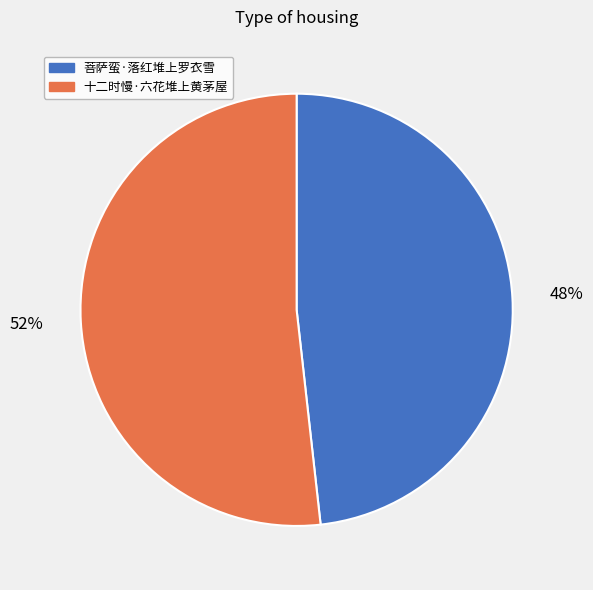

Combined, do 菩萨蛮·落红堆上罗衣雪 and 十二时慢·六花堆上黄茅屋 account for over 50%?

Yes